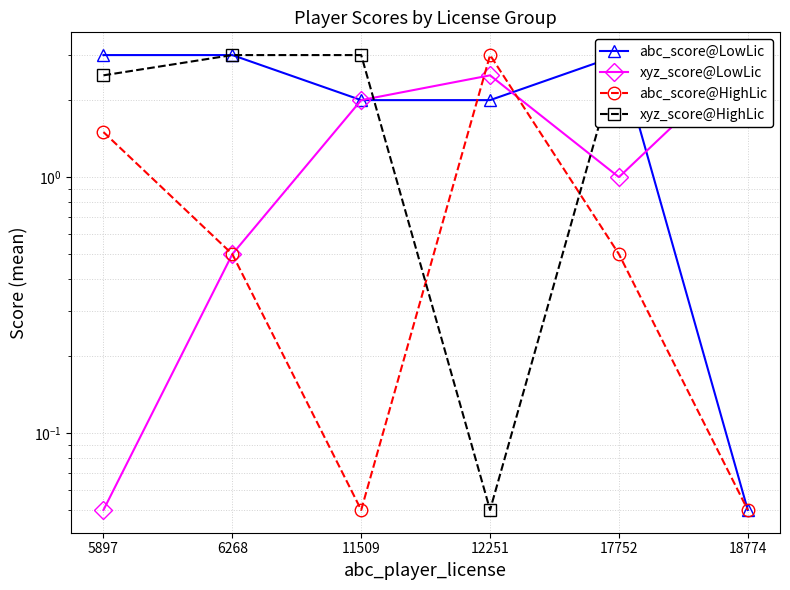

What is the spread (max minus min) of values at 6268?

2.5